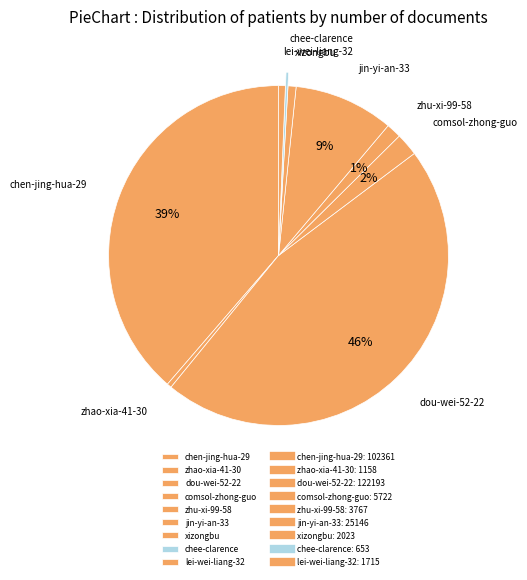

What is the largest slice in the pie chart?

dou-wei-52-22